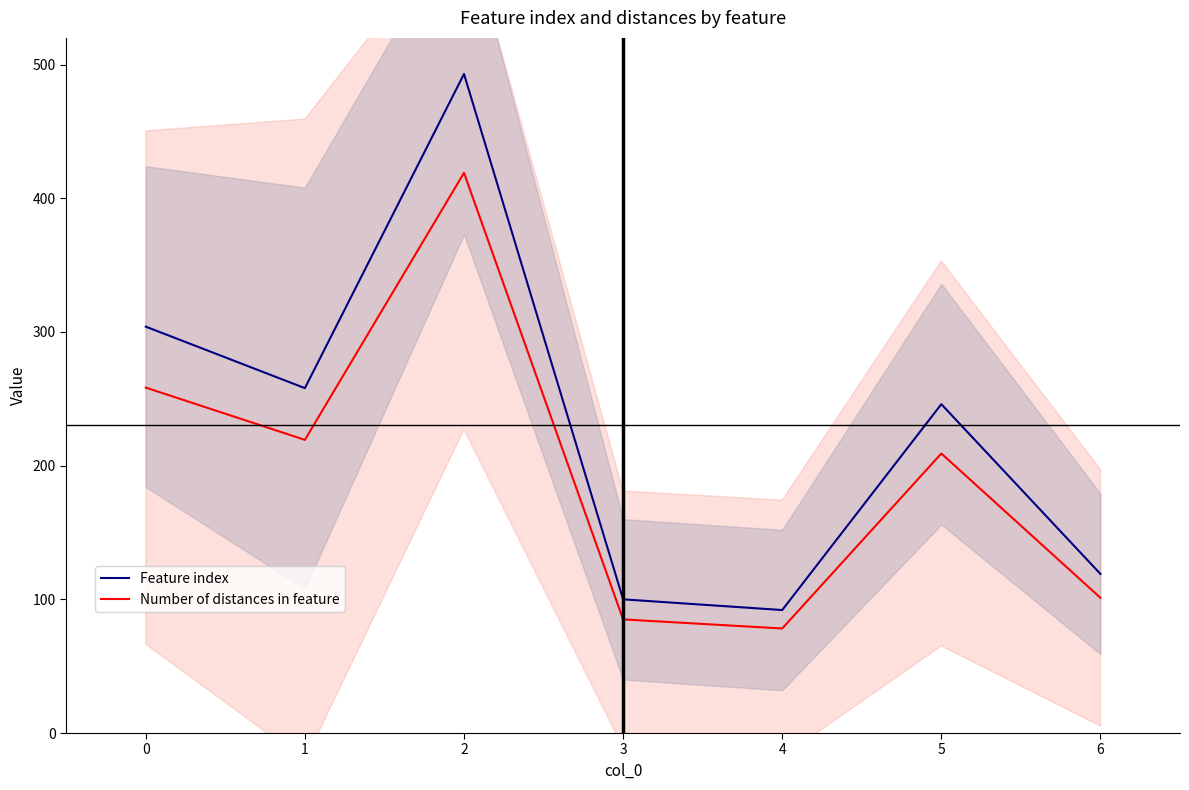

How many interior local valleys does the Feature index series have?

2